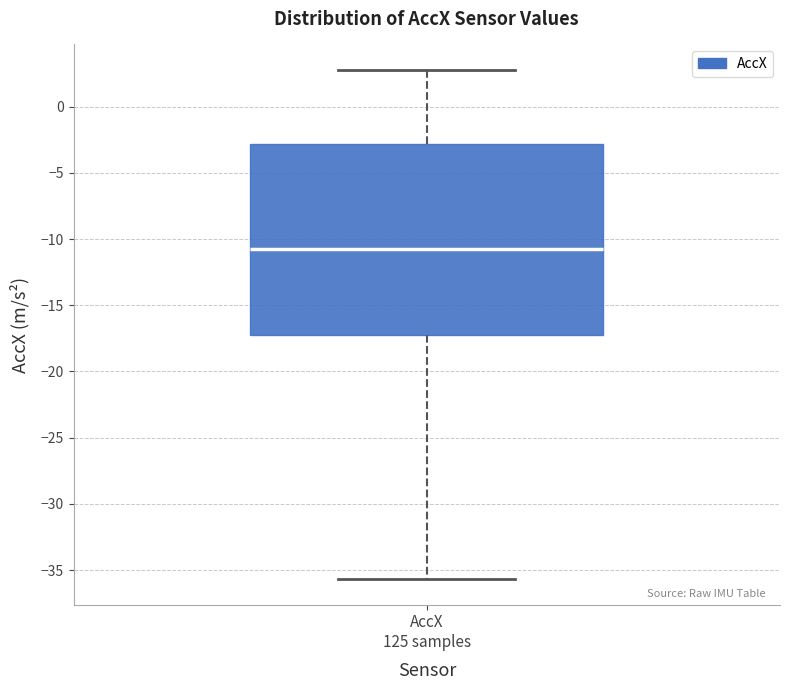

Transcribe this box plot: give where the median line is, the range the box spans, and where the two whiskers end, as read against the y-axis. The values are not printed on the chart, so give them approximately, as read against the axis.

median -11.0, box -17.5 to -3.0, whiskers -35.5 to 3.0